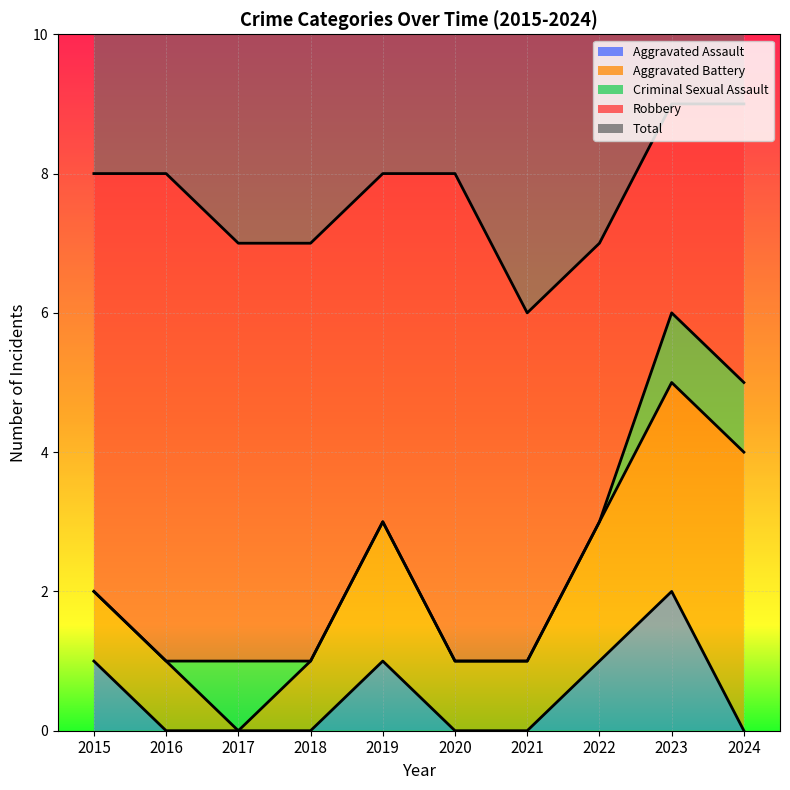

What is the difference between the highest and lowest values at 2015?

8